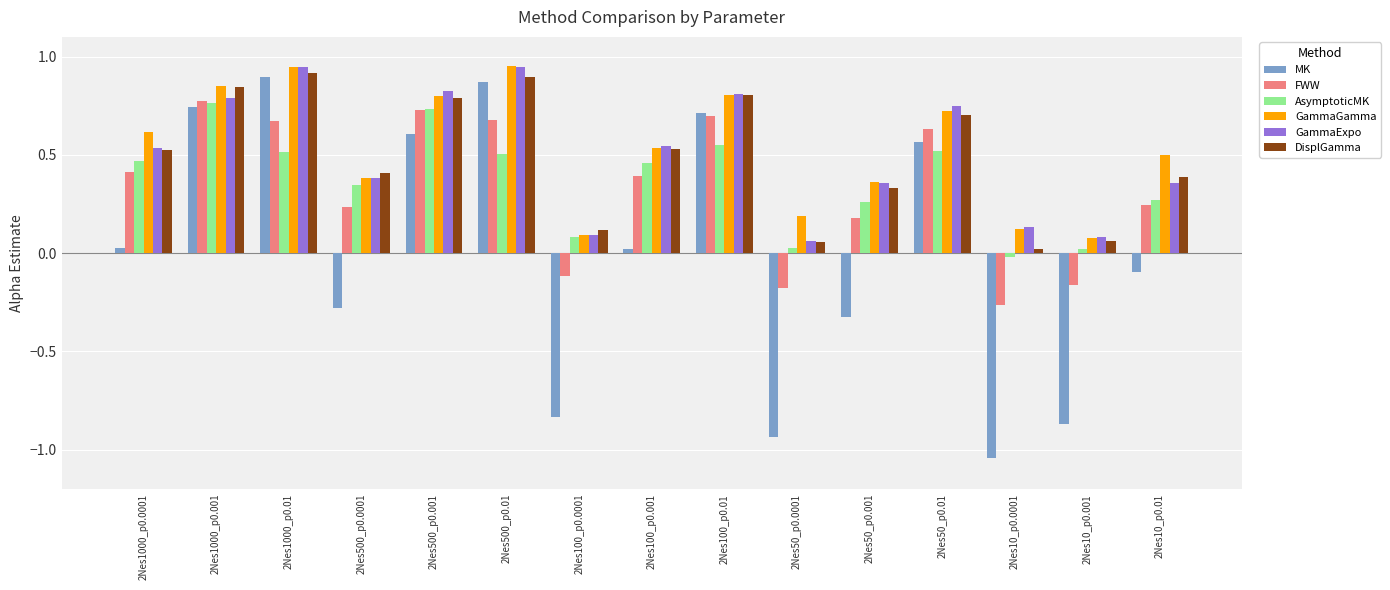

The value of GammaExpo at 2Nes50_p0.001 is 0.4. True or false?

True